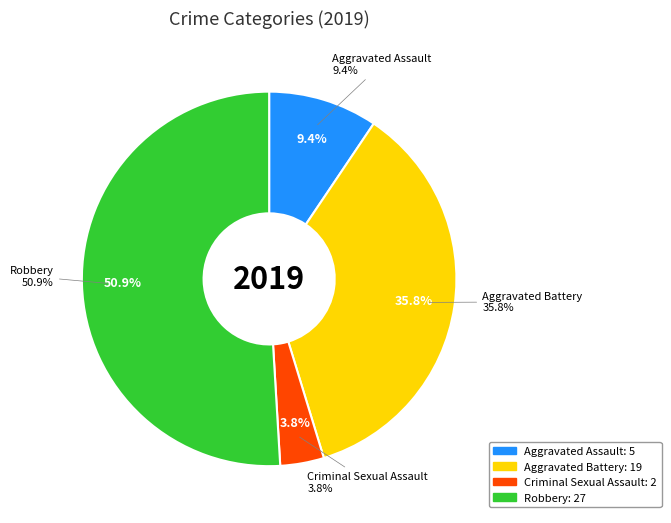

What percentage is the Criminal Sexual Assault slice, to the nearest percent?

4%